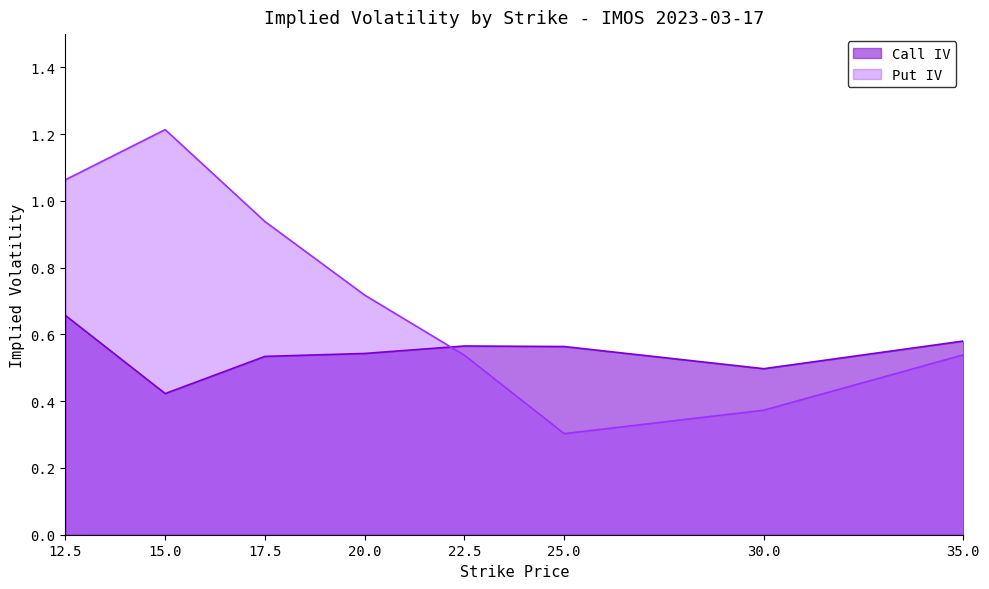

Which has a higher value, 12.5 or 30.0?

12.5